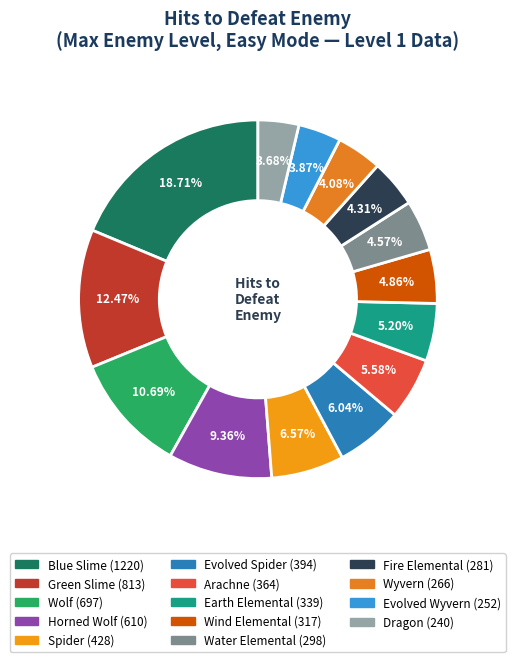

Count the number of slices in the pie.

14